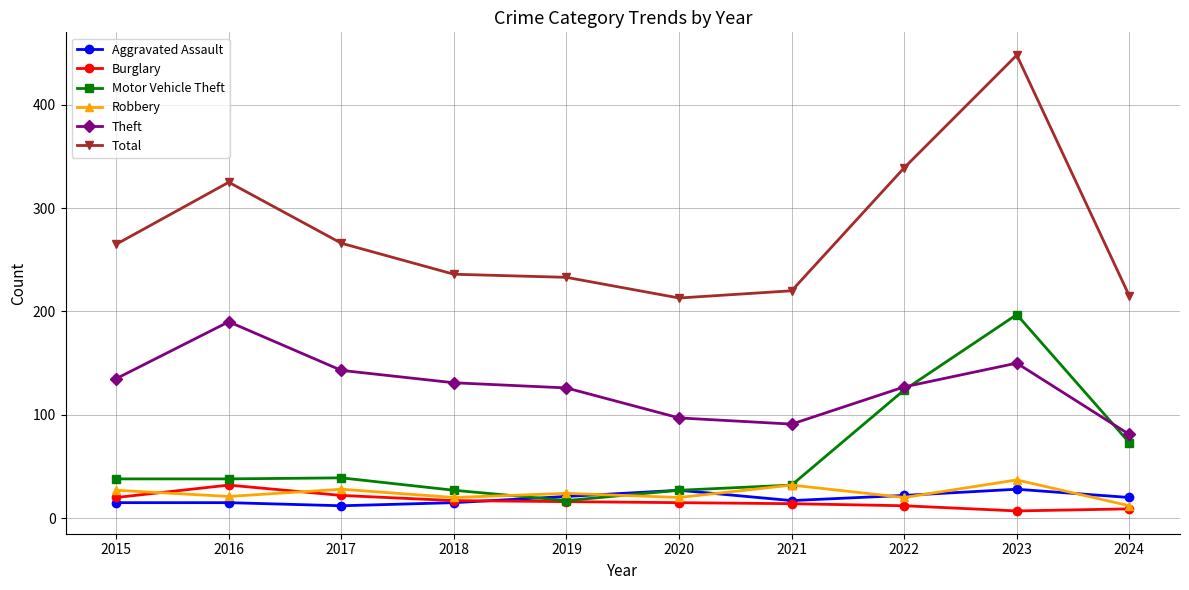

What are all the series names shown in the legend?

Aggravated Assault, Burglary, Motor Vehicle Theft, Robbery, Theft, Total